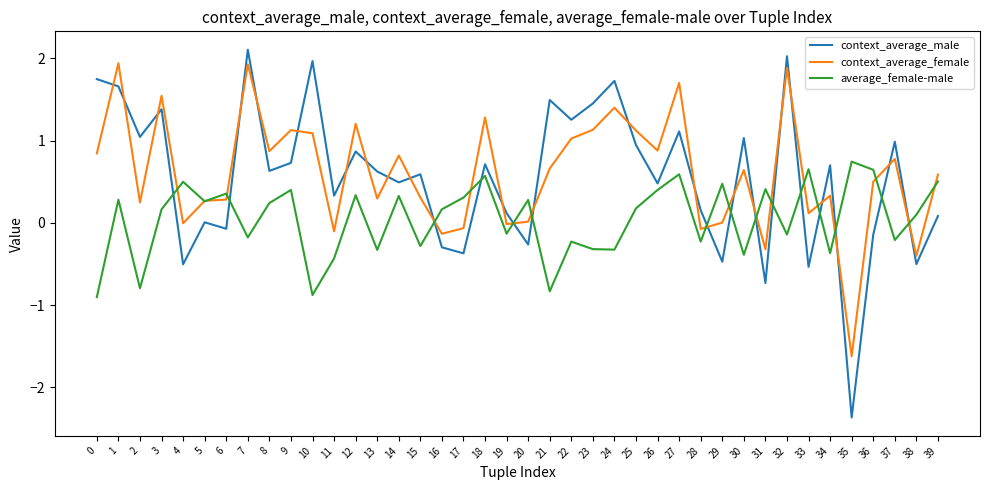

Which series has the largest total across all categories?

context_average_female